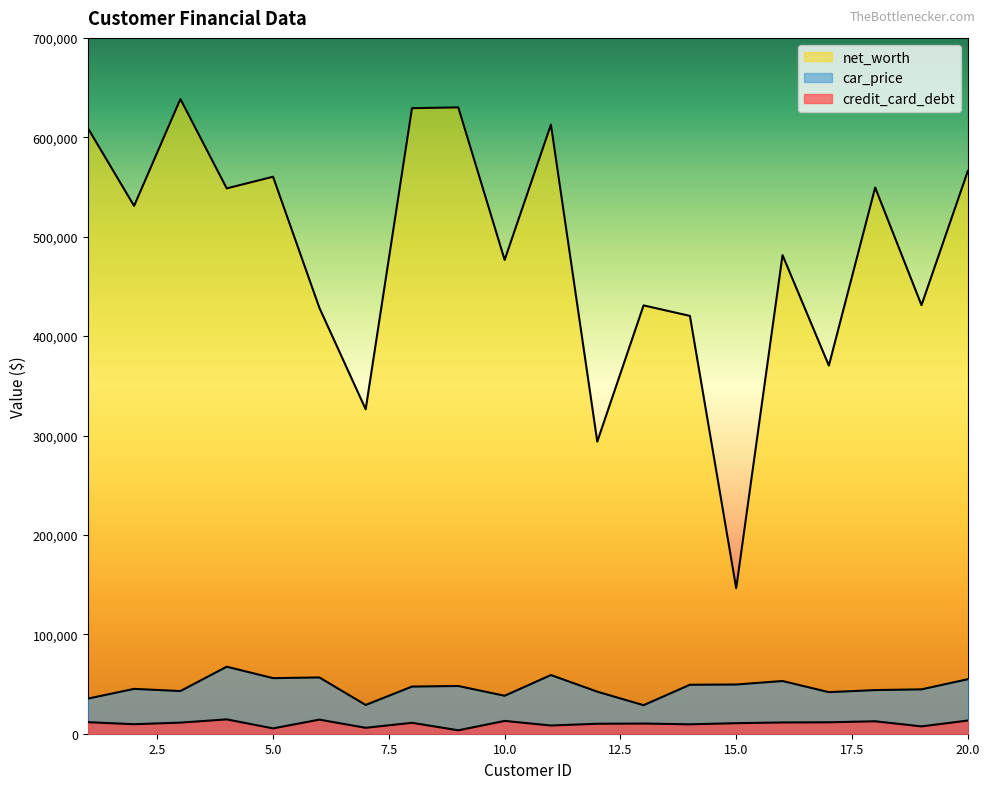

Reading right to left, transcribe all the data shown in this chart.

credit_card_debt: 13273.0	7377.8	12514.5	11495.5	11326.0	10597.6	9467.0	10218.3	10015.0	8270.7	12884.1	3440.8	10985.7	5958.5	14179.5	5358.7	14426.2	11160.4	9573.0	11609.4
net_worth: 566022.1	431099.0	549443.6	370356.2	481433.4	146344.9	420322.1	430907.2	293862.5	612738.6	476643.3	630059.0	629312.4	326373.2	428485.4	560304.1	548599.1	638467.2	530973.9	609382.0
car_price: 54827.5	44634.0	43901.7	41814.7	53017.3	49510.0	49258.9	28700.0	42288.8	59045.5	38189.5	48013.6	47435.0	28925.7	56612.0	55915.5	67422.4	42925.7	45115.5	35321.5